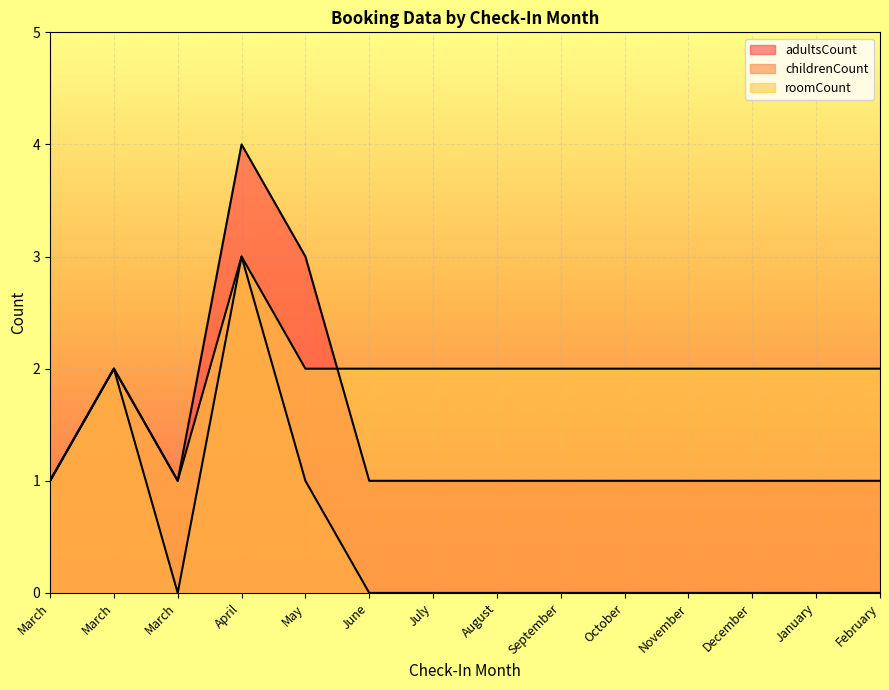

How many categories are shown in the chart?

14